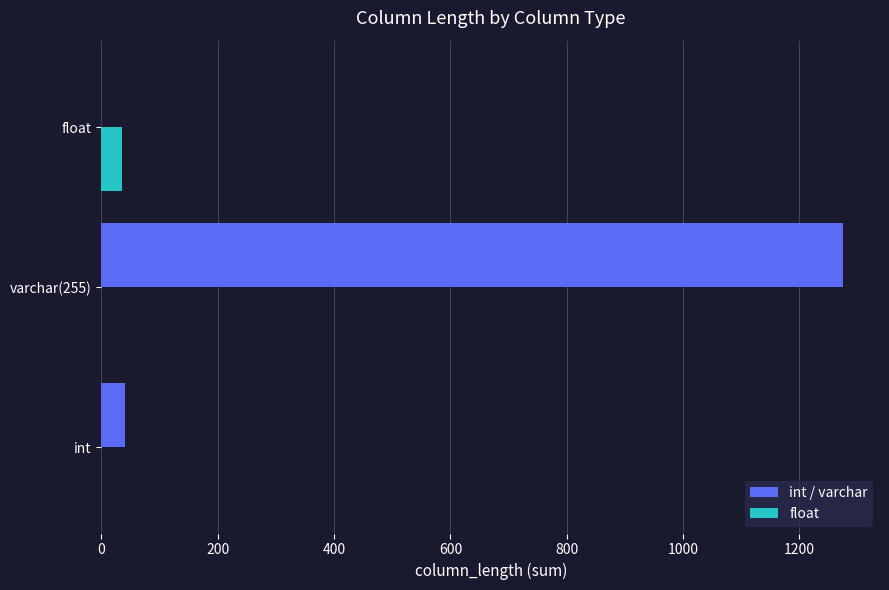

What are all the series names shown in the legend?

int / varchar, float